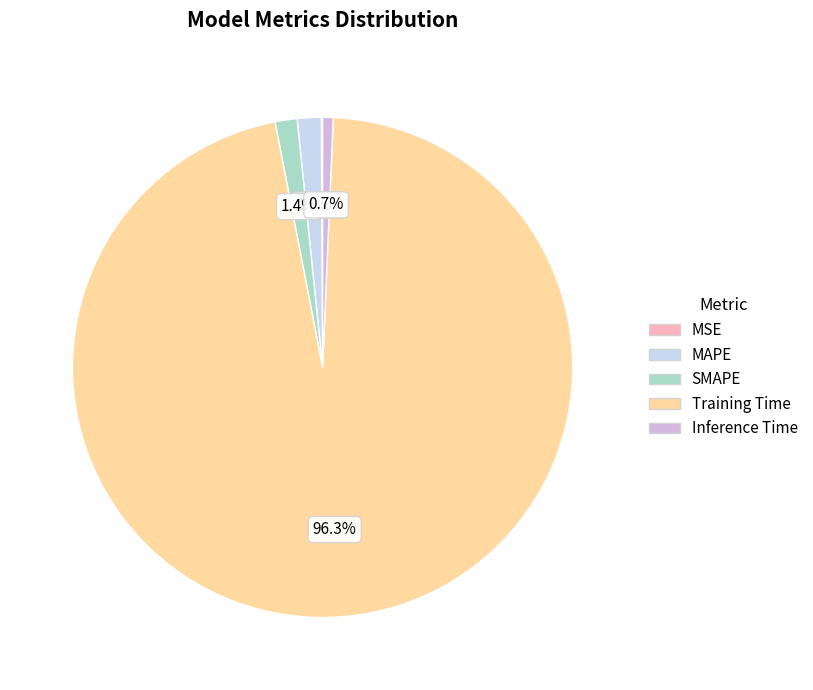

Is there any slice that represents more than half of the pie?

Yes